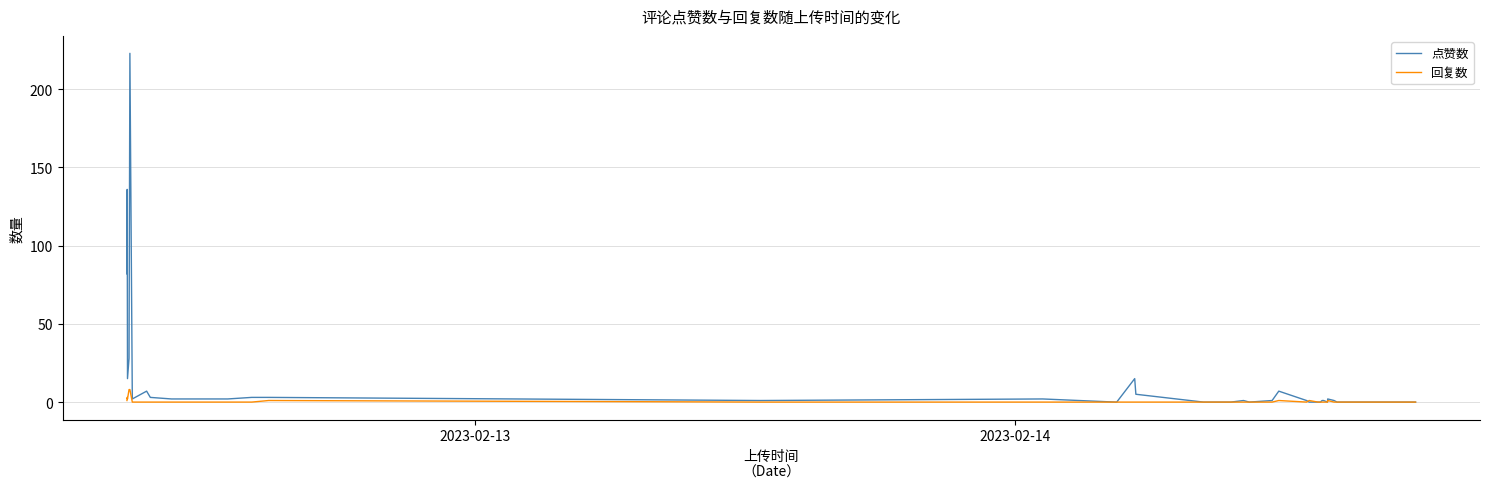

Which series has the largest total across all categories?

点赞数